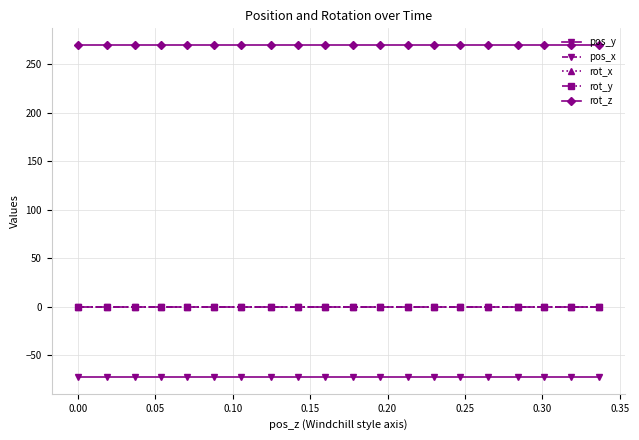

At how many categories does at least one series exceed 146?

20